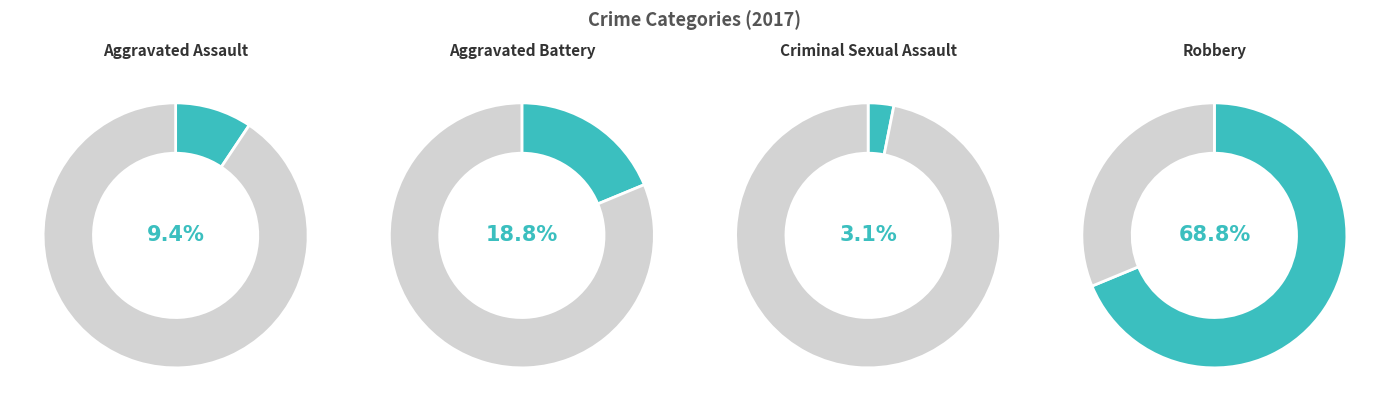

Is it true that Aggravated Battery is 28% of the pie?

False